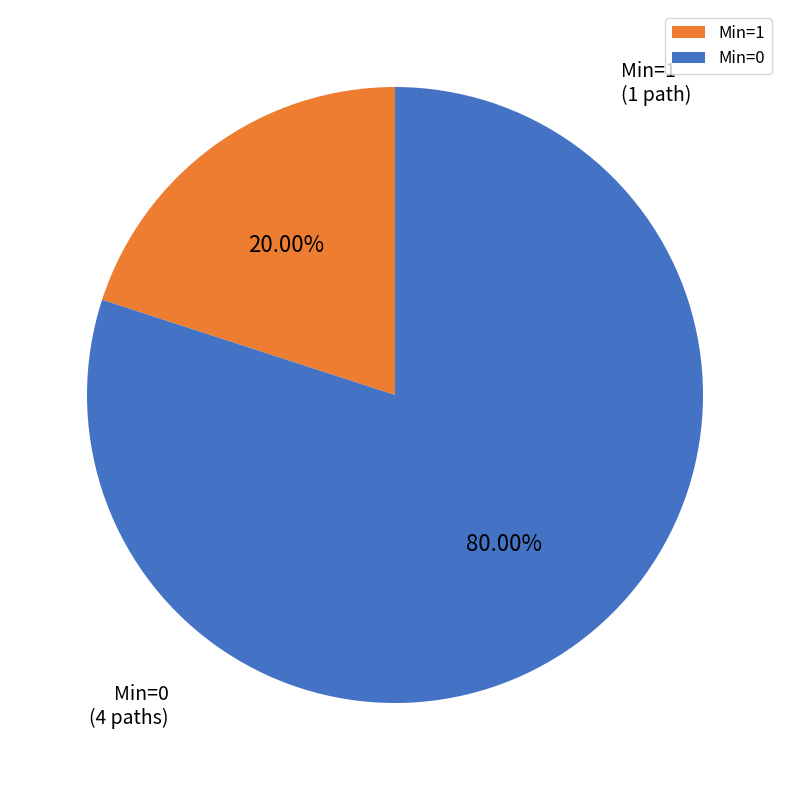

Which slice represents more than half of the pie?

Min=0